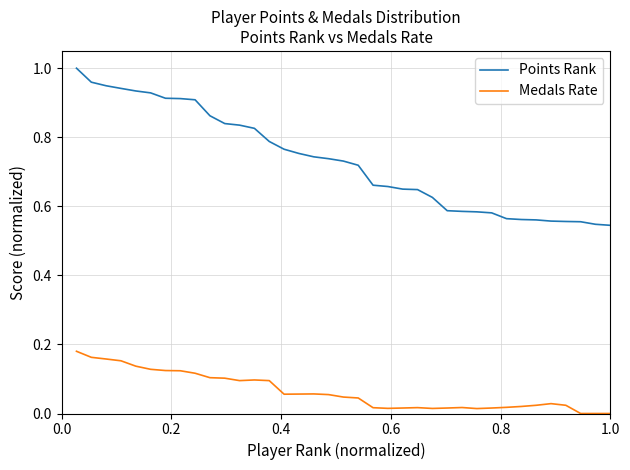

What are all the series names shown in the legend?

Points Rank, Medals Rate